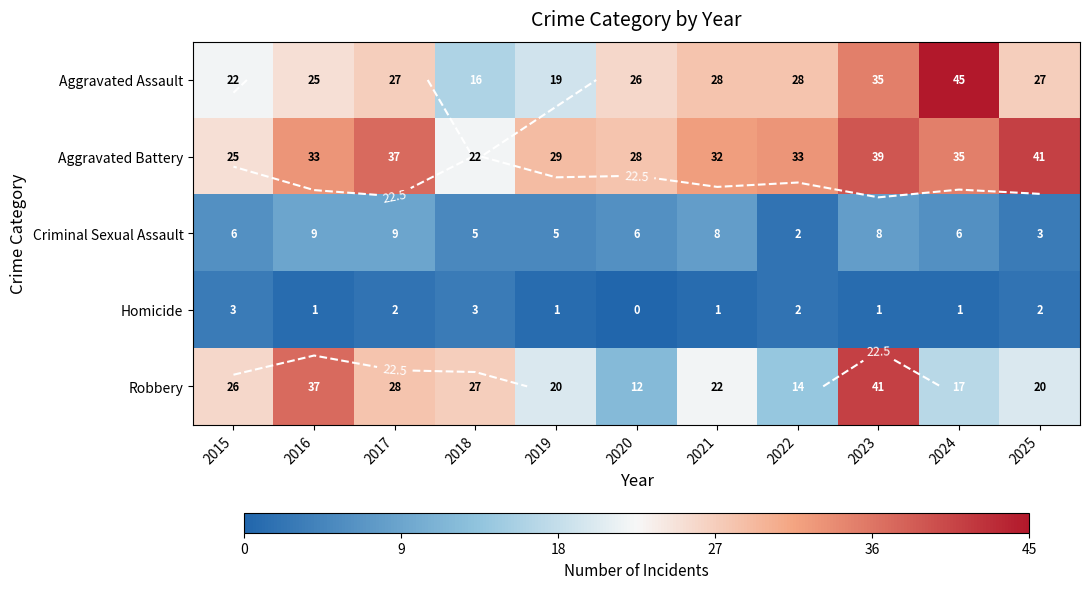

What is the difference between the maximum and second lowest values in the Aggravated Battery series?

16